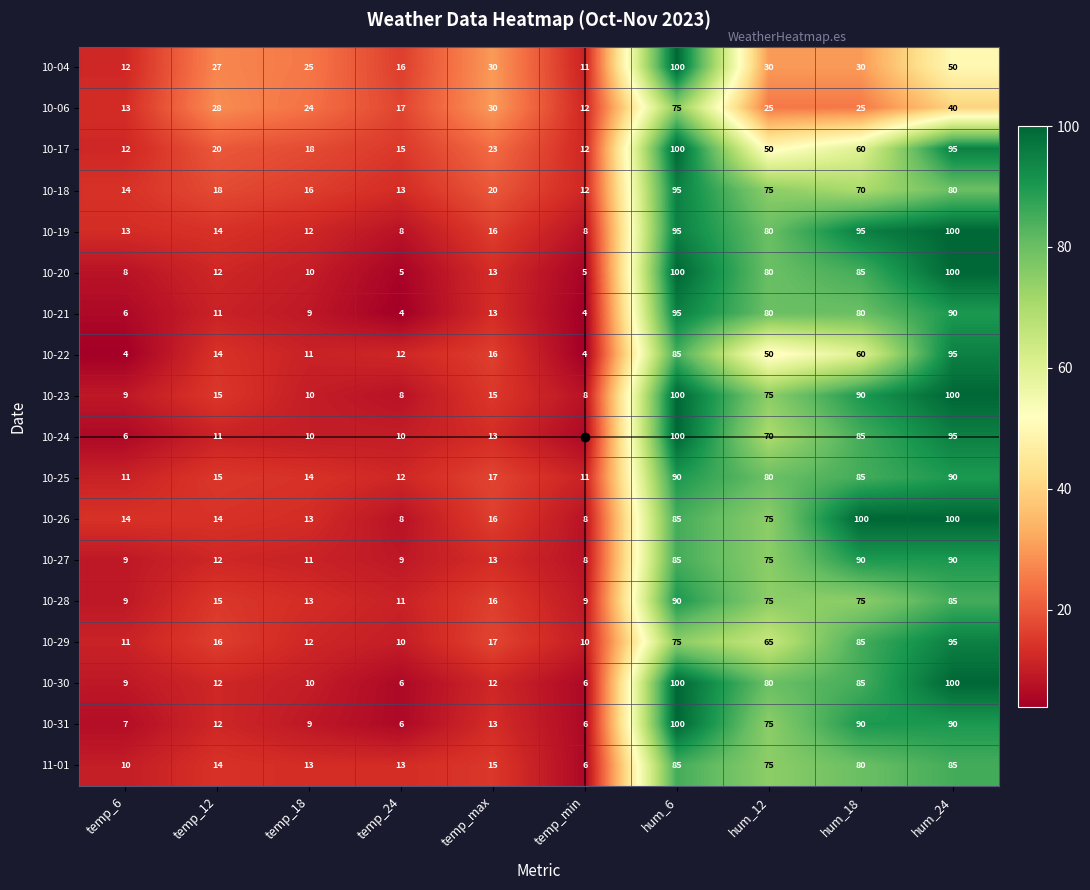

How many values in the 10-20 series are below 13?

5